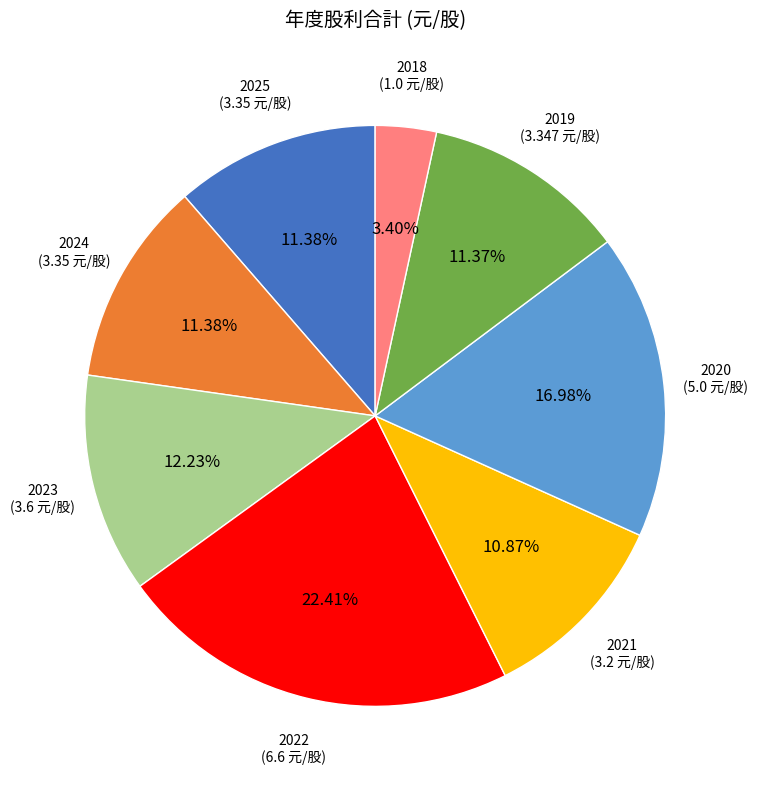

How many slices are in this pie chart?

8